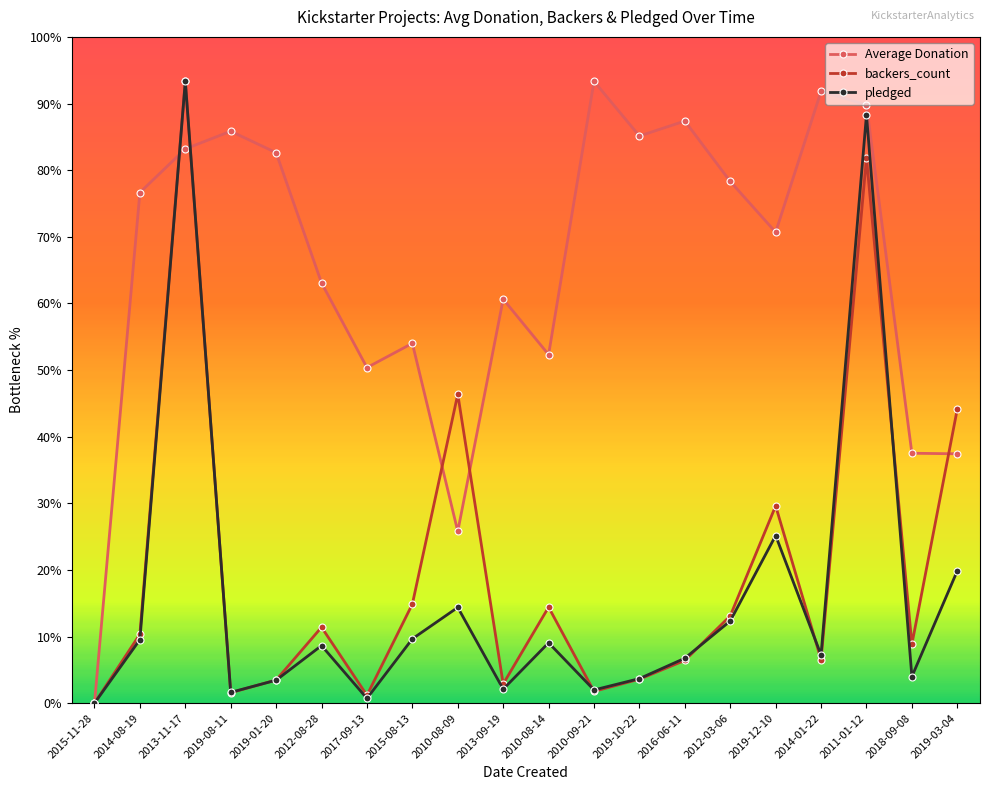

The value of backers_count at 2011-01-12 is 1901.3. True or false?

False